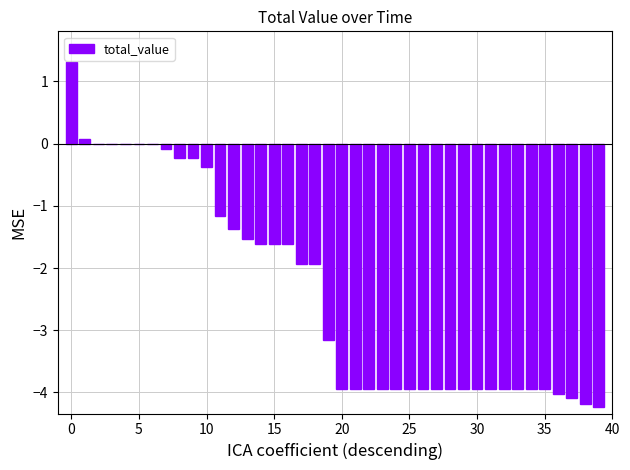

What is the maximum value shown in the chart?

1.3